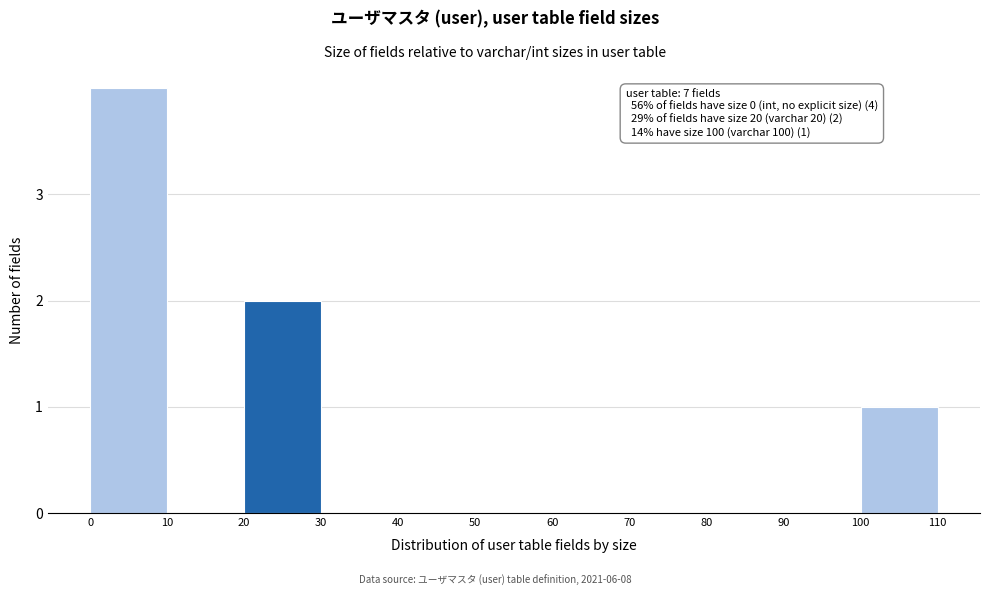

Over which range of the x-axis is the bar tallest?

0 to 10